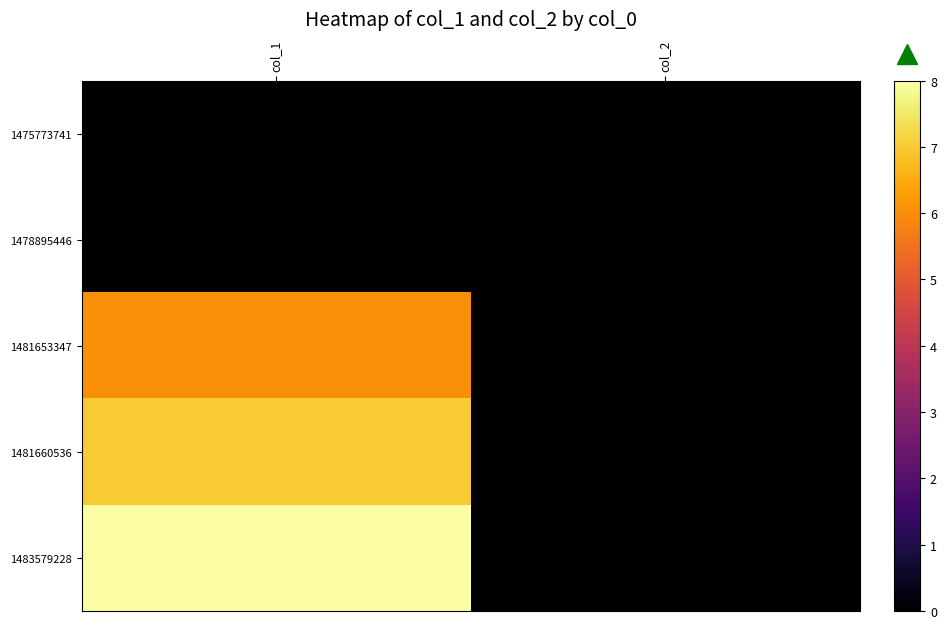

Reading left to right, list all the values displayed in this chart.

1475773741: col_1=0	col_2=0
1478895446: col_1=0	col_2=0
1481653347: col_1=6	col_2=0
1481660536: col_1=7	col_2=0
1483579228: col_1=8	col_2=0